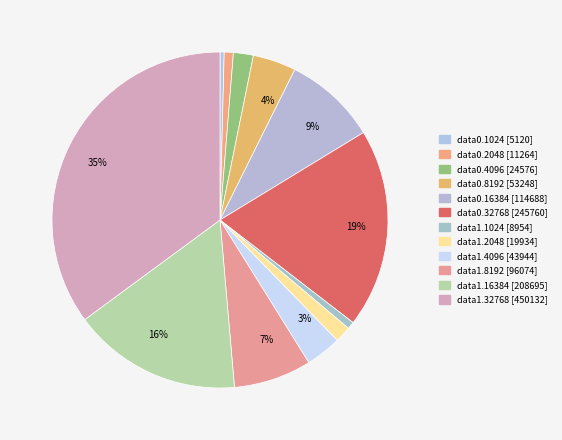

How many slices are in this pie chart?

12